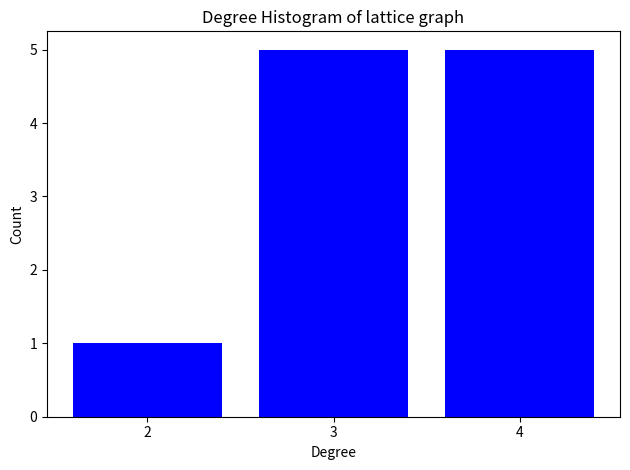

Reading left to right, list all the values displayed in this chart.

1	5	5